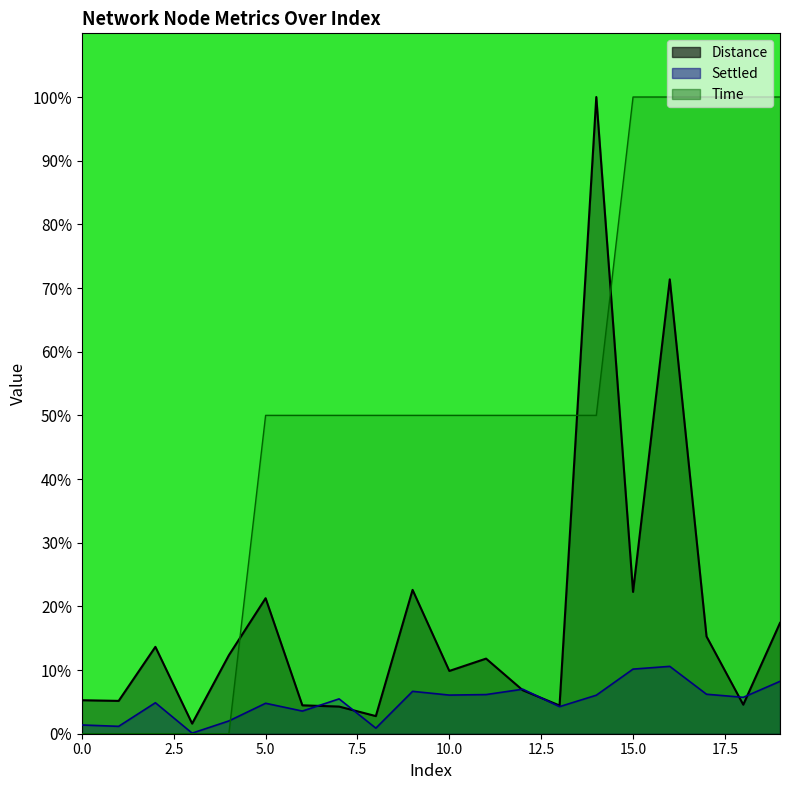

Which series has the largest range (max minus min)?

Time